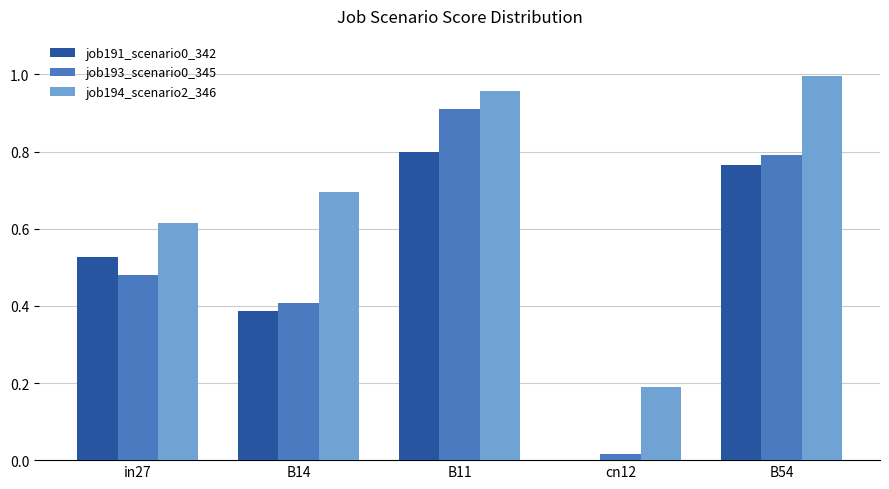

What is the sum of all job194_scenario2_346 values?

3.5